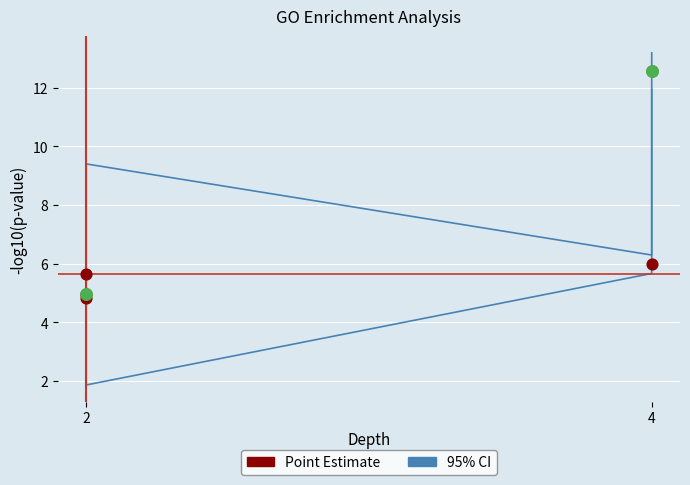

At how many categories does at least one series exceed 12?

1